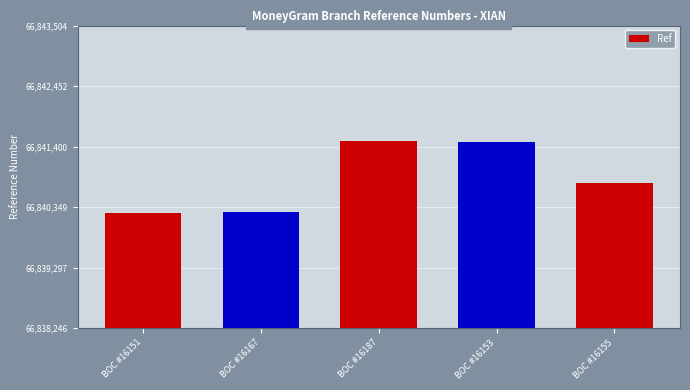

Between BOC #16155 and BOC #16153, which is larger?

BOC #16153